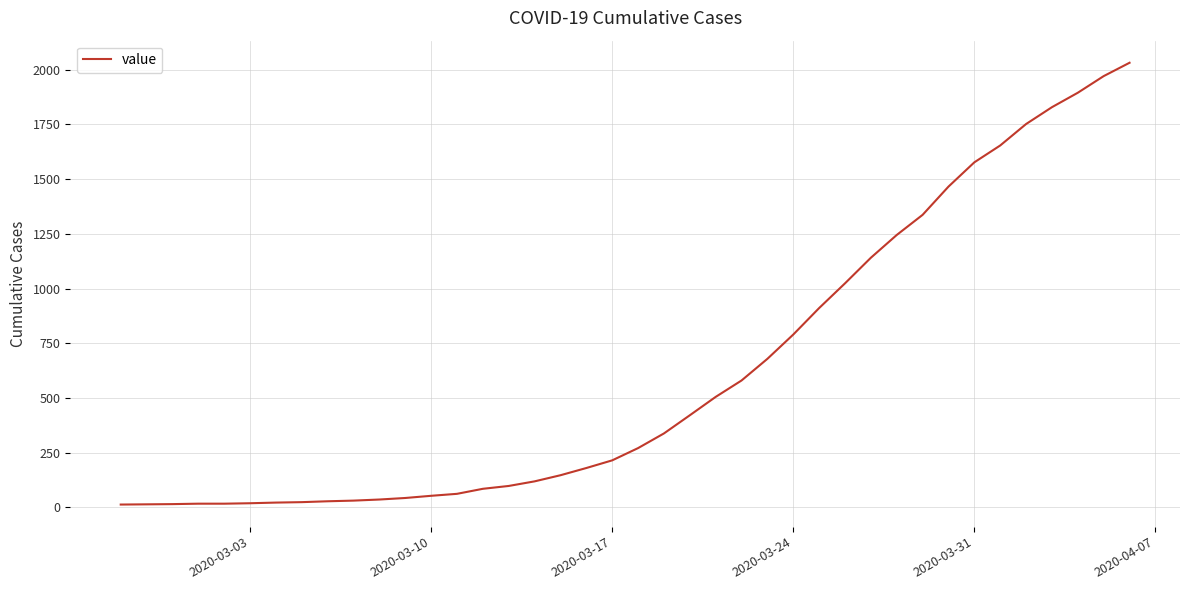

What is the sum of all values?

24656